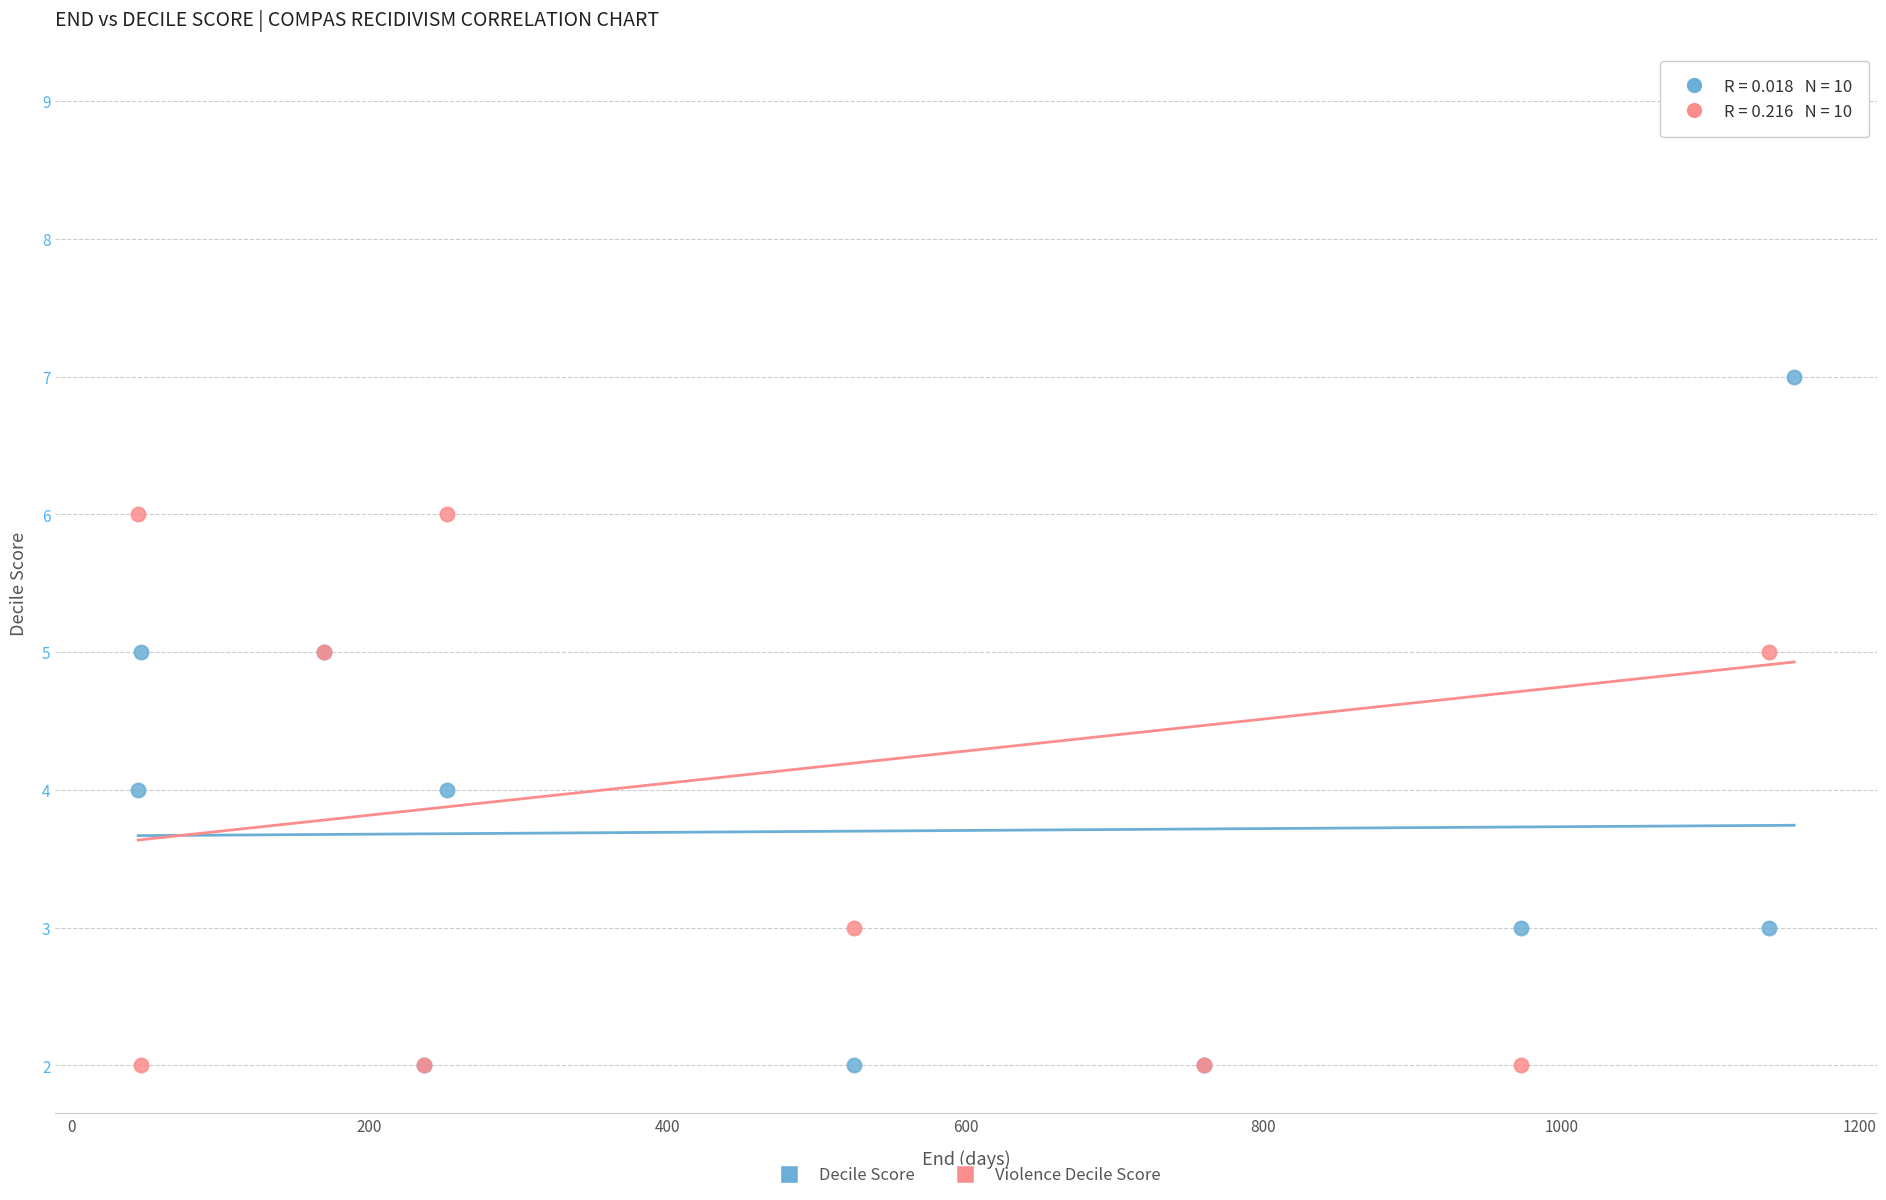

What are all the series names shown in the legend?

Decile Score, Violence Decile Score